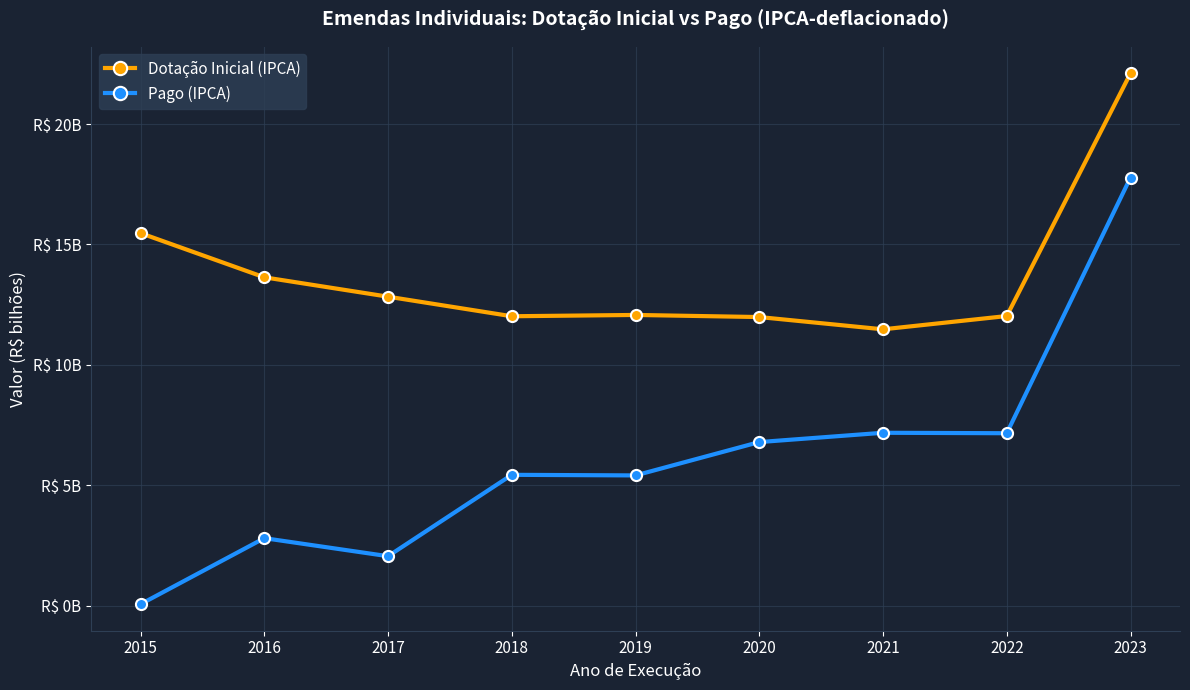

Is this an area chart (filled region under the line)?

No